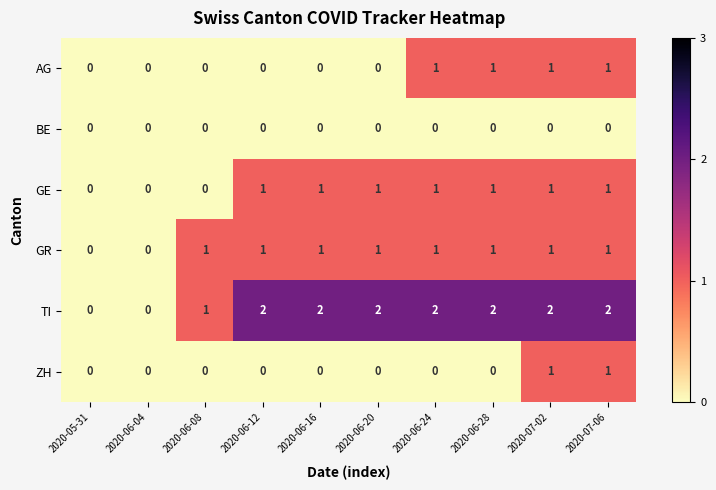

The value of AG at 2020-06-24 is 1. True or false?

True